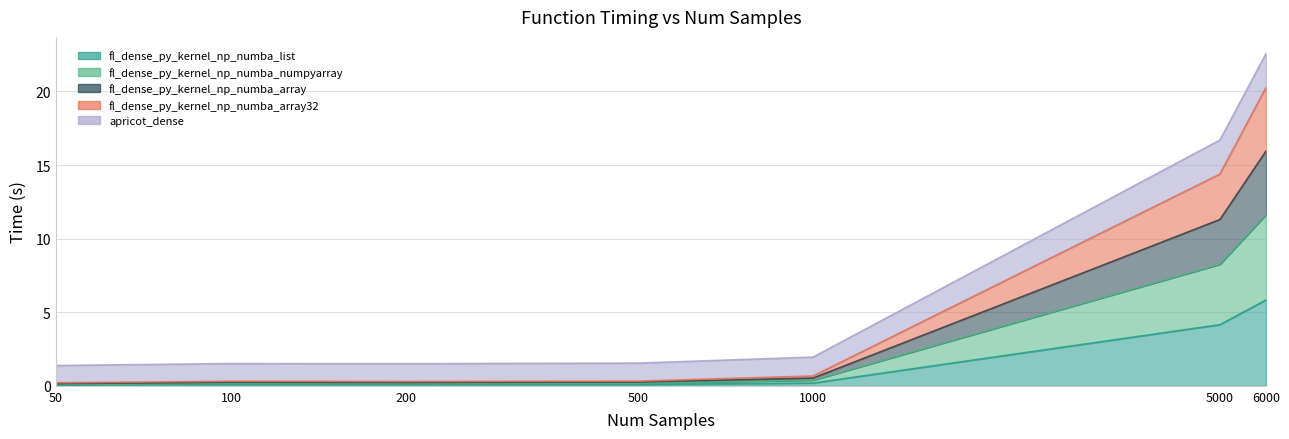

What are all the series names shown in the legend?

fl_dense_py_kernel_np_numba_list, fl_dense_py_kernel_np_numba_numpyarray, fl_dense_py_kernel_np_numba_array, fl_dense_py_kernel_np_numba_array32, apricot_dense